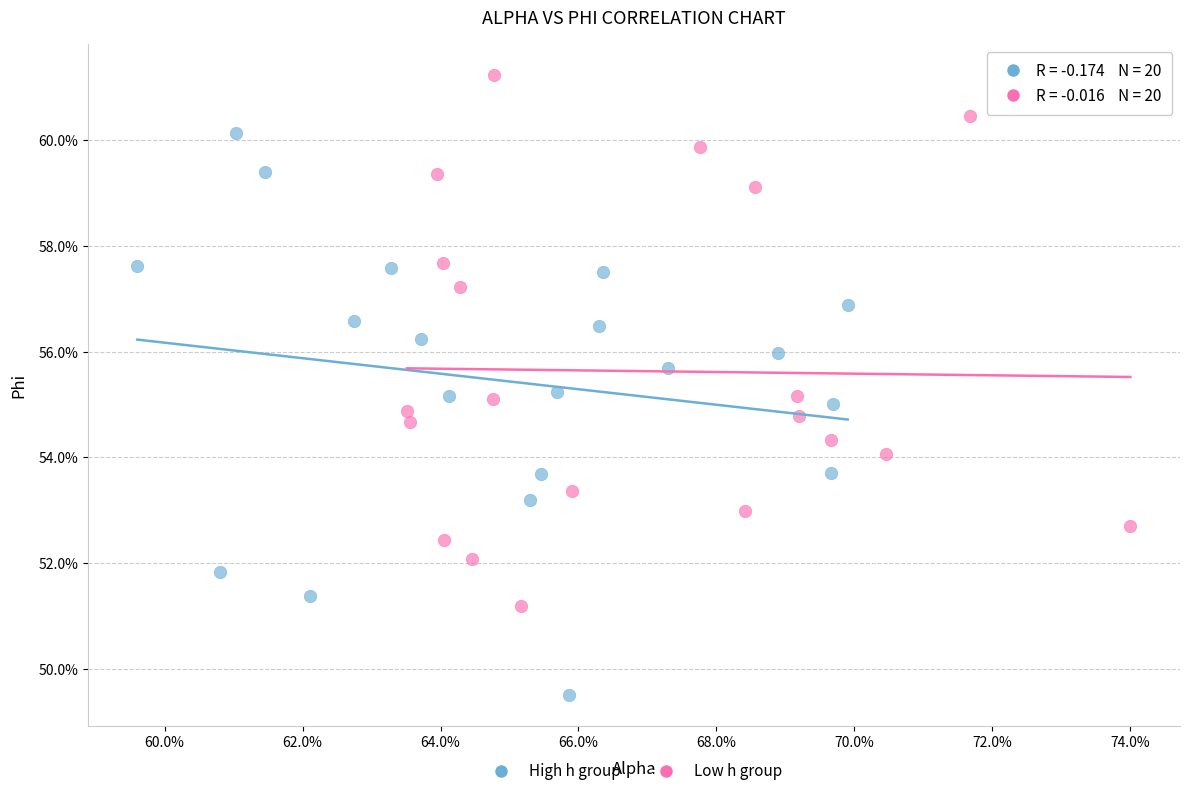

Which series has the largest Y range (max minus min)?

High h group